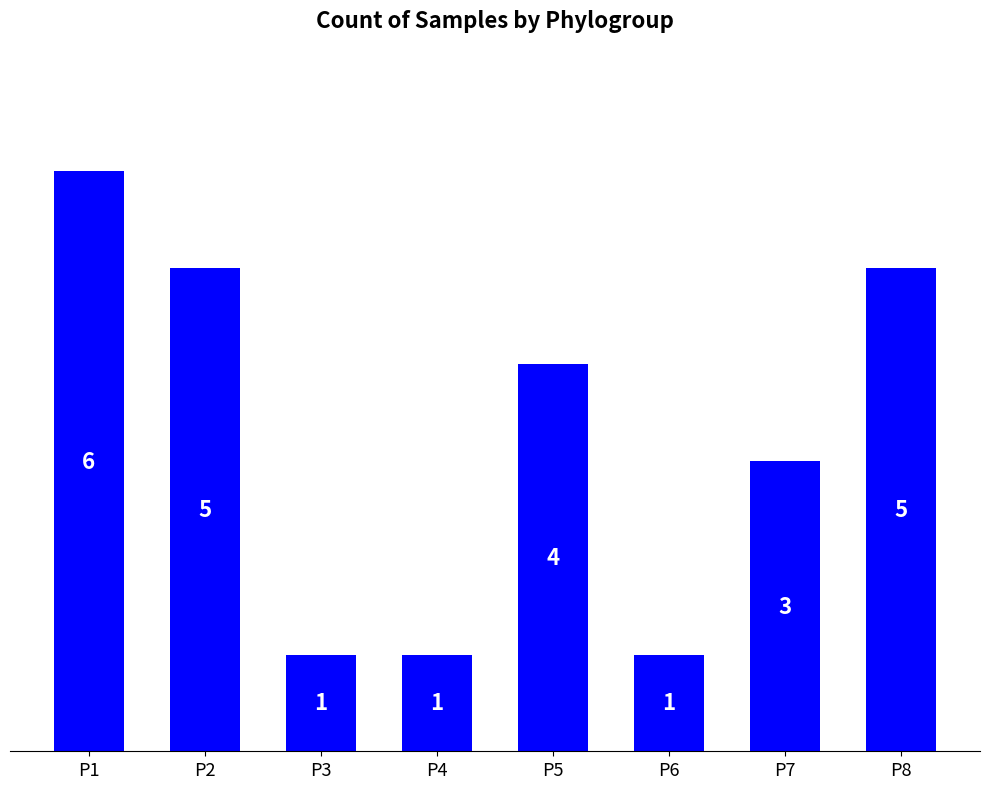

Which label corresponds to the largest value in the chart?

P1